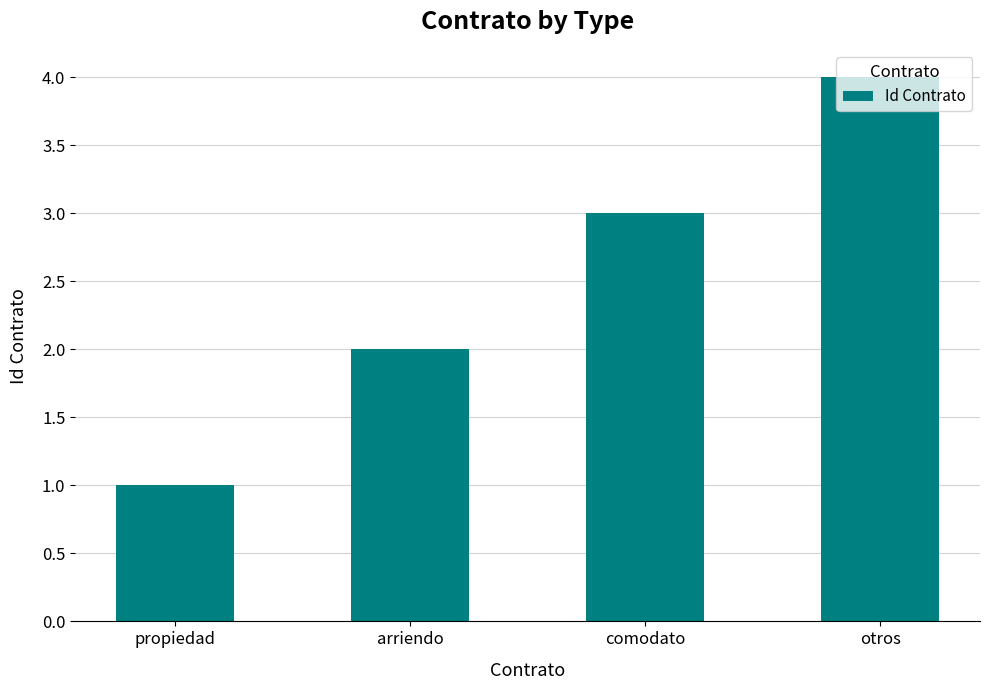

How many data points does each series have?

4